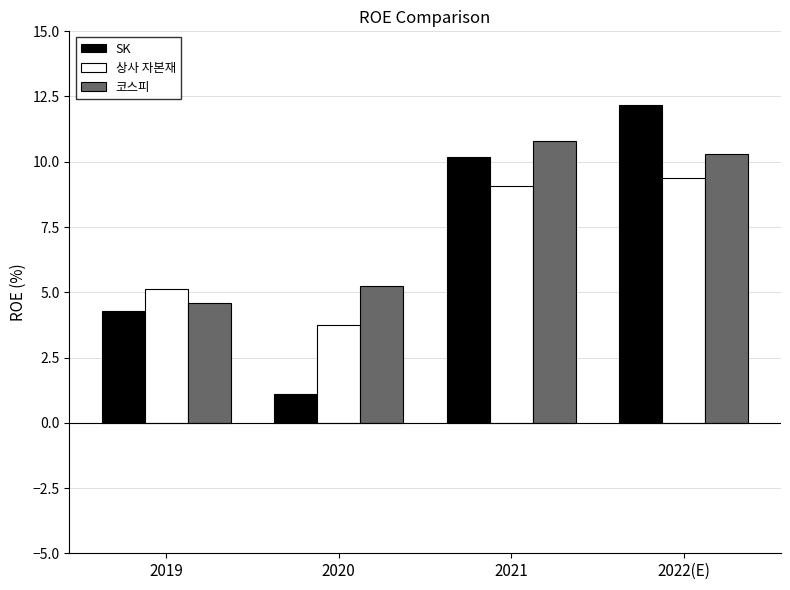

True or false: 상사 자본재 has a value of 9.4 at 2022(E).

True